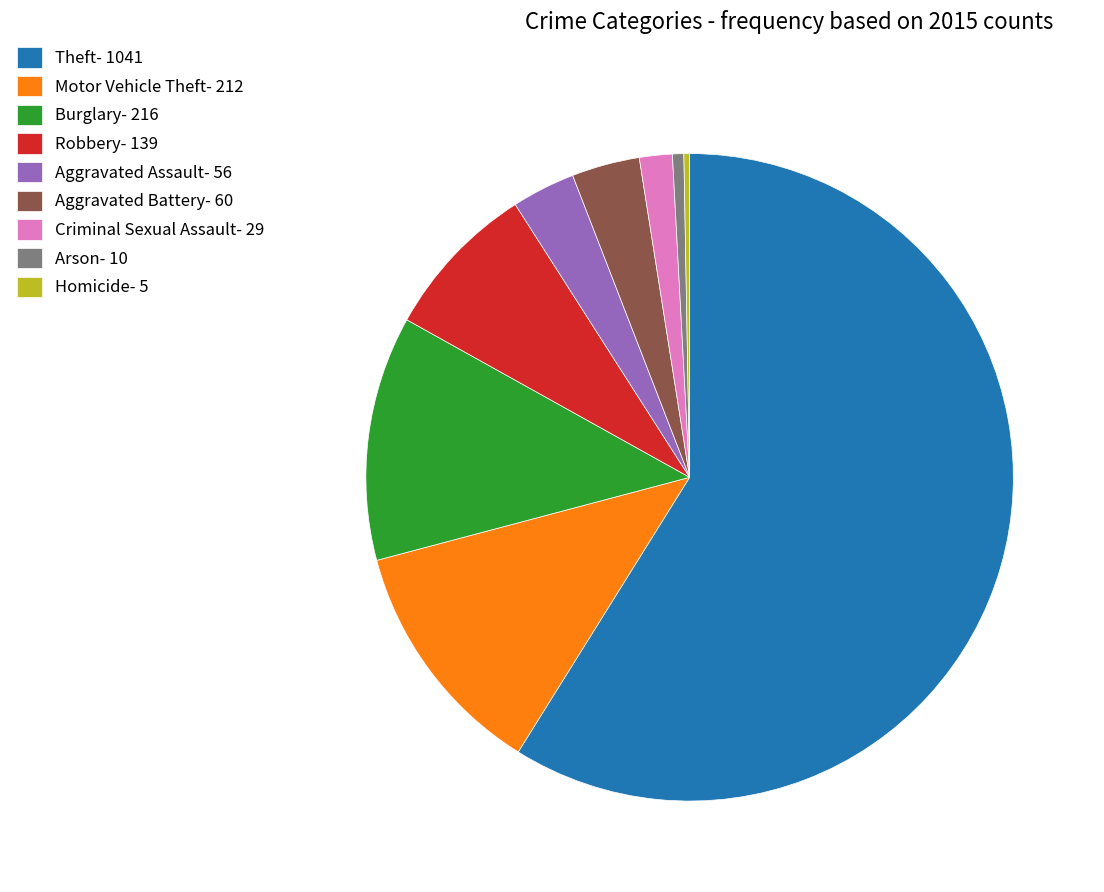

Does any single category account for the majority?

Yes